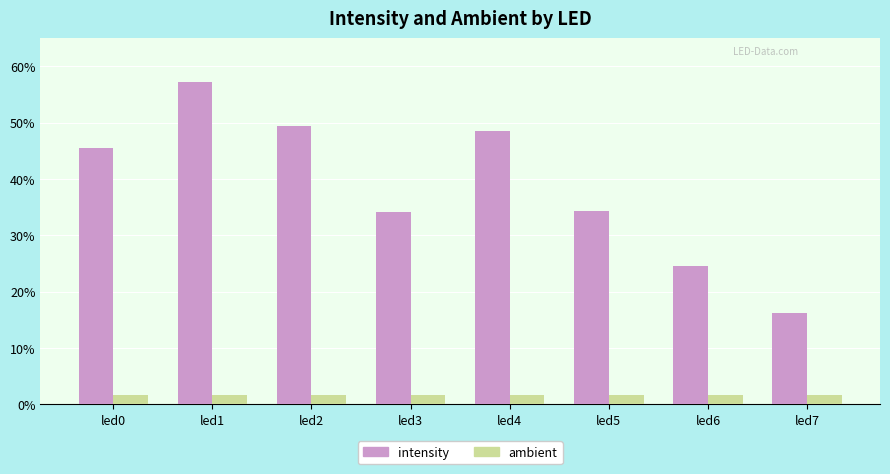

Which category has the highest value across all series?

led1